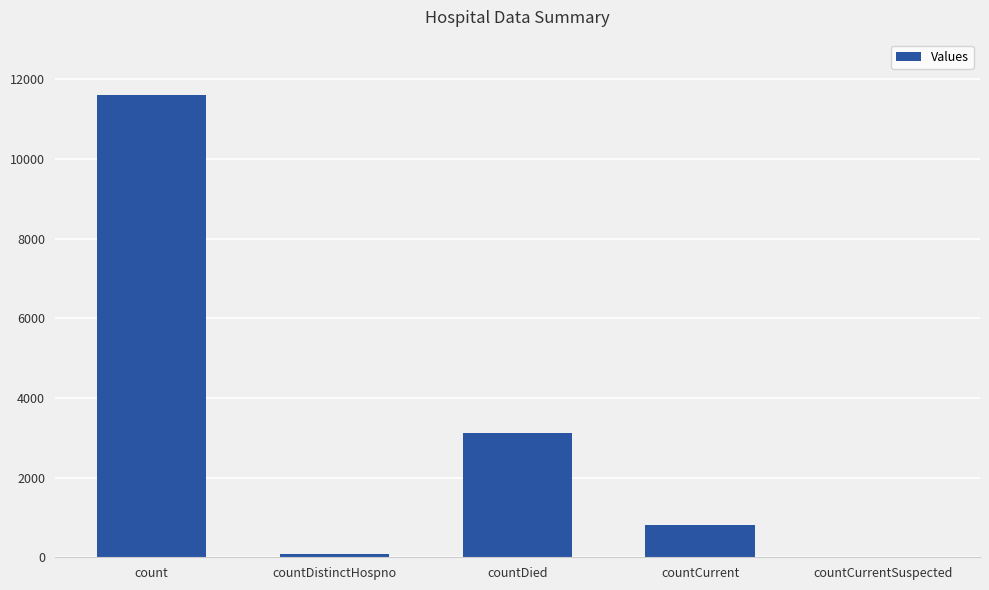

What is the average value?

3118